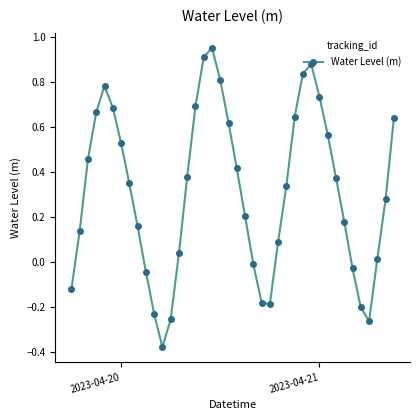

True or false: the data has more than 0 interior local peaks.

True